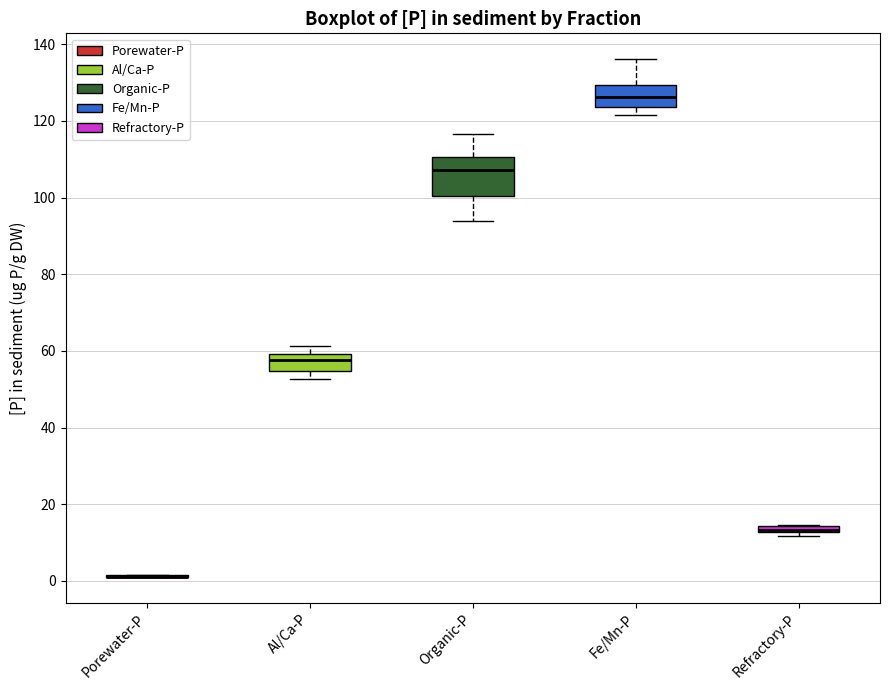

Which box is the tallest, from its lower edge to its upper edge?

Organic-P